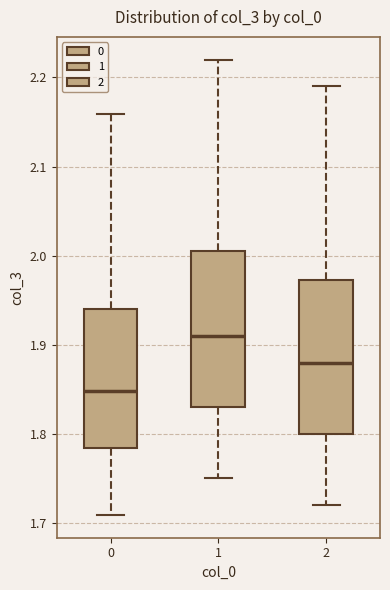

Where is the upper edge of the box at x = 1 on the y-axis? The values are not printed on the chart, so give them approximately, as read against the axis.

2.01